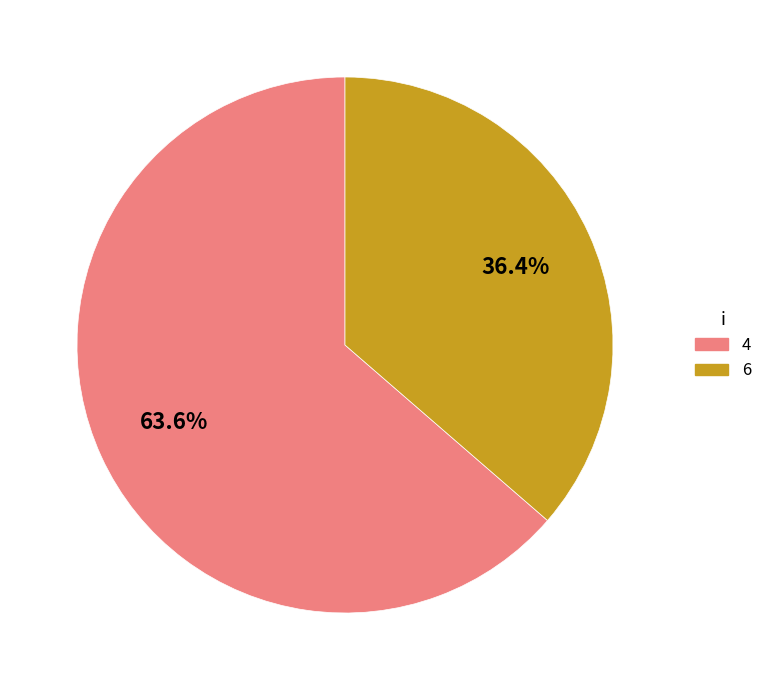

Rank the categories by value from lowest to highest.

6, 4